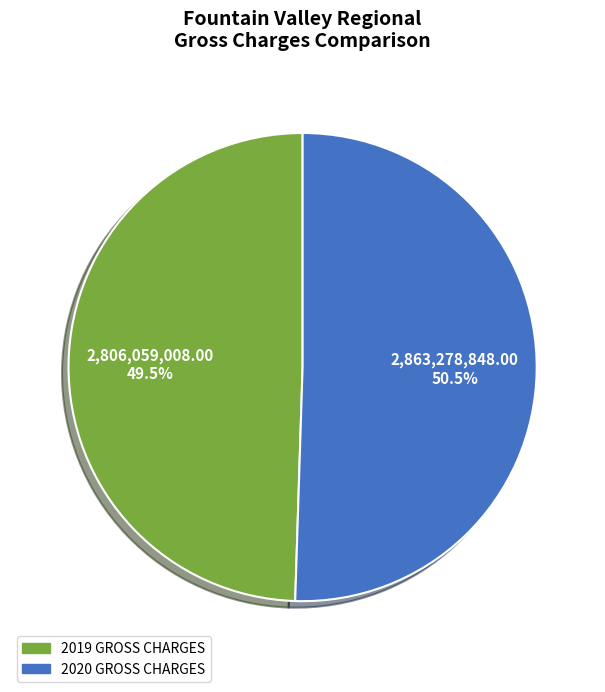

Is there any slice that represents more than half of the pie?

Yes